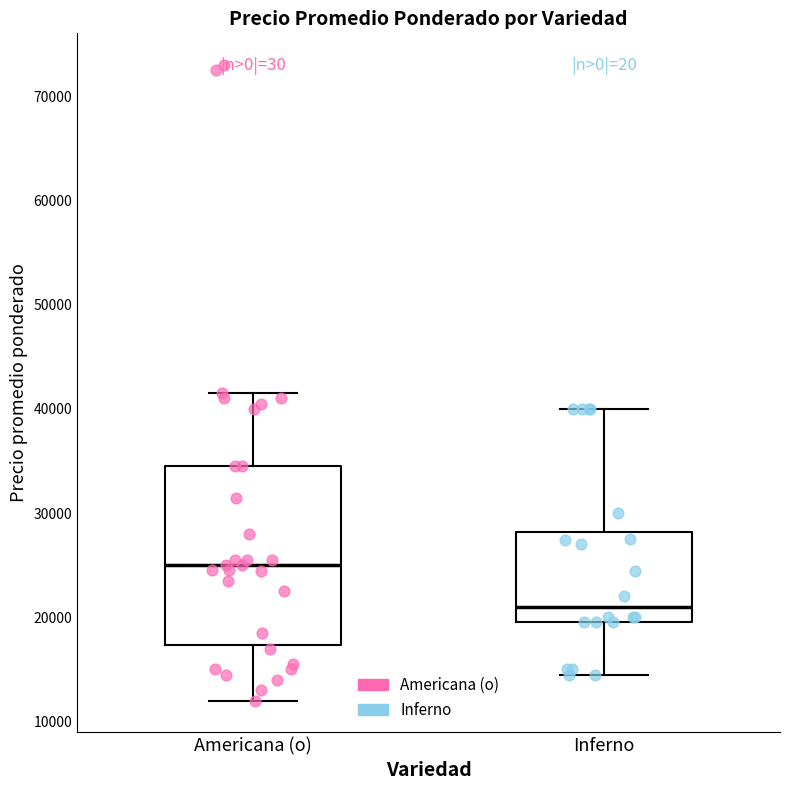

Where does the upper whisker of the box for Americana (o) end on the y-axis? The values are not printed on the chart, so give them approximately, as read against the axis.

41000